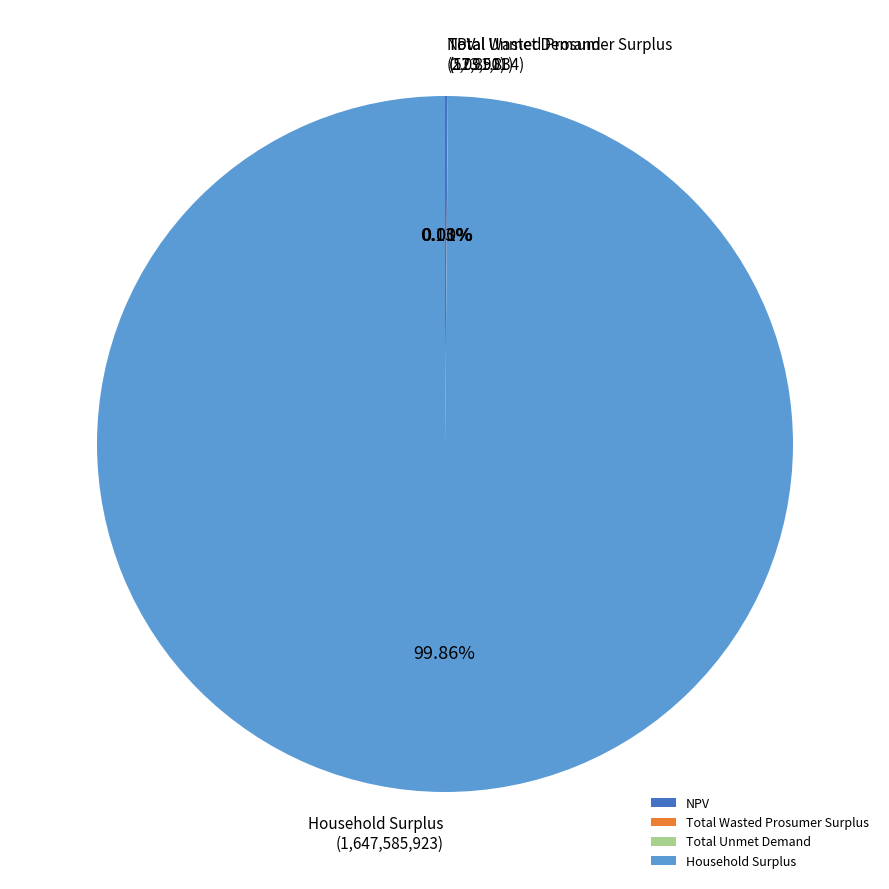

What is the majority slice?

Household Surplus